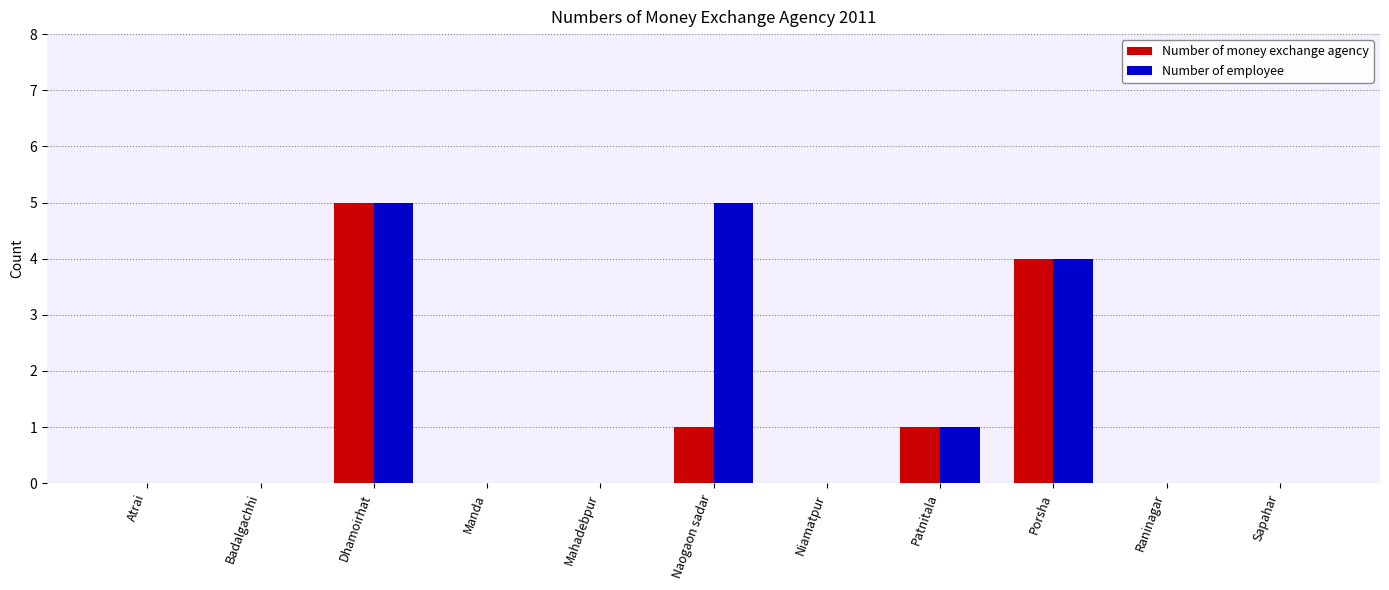

What is the maximum value shown in the chart?

5